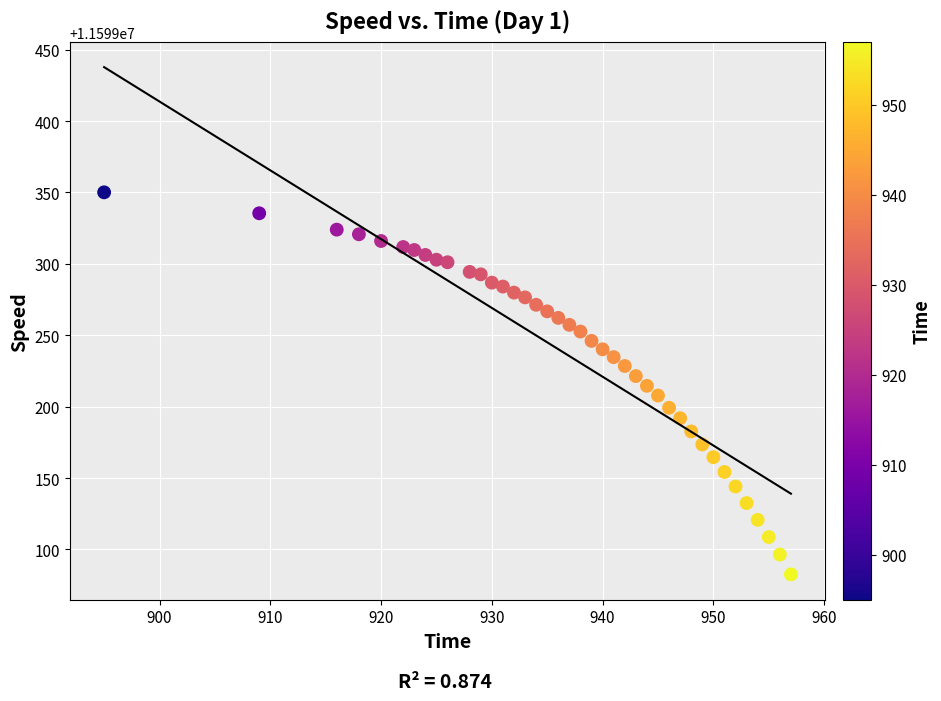

What is the range of X values (max minus min)?

62.0